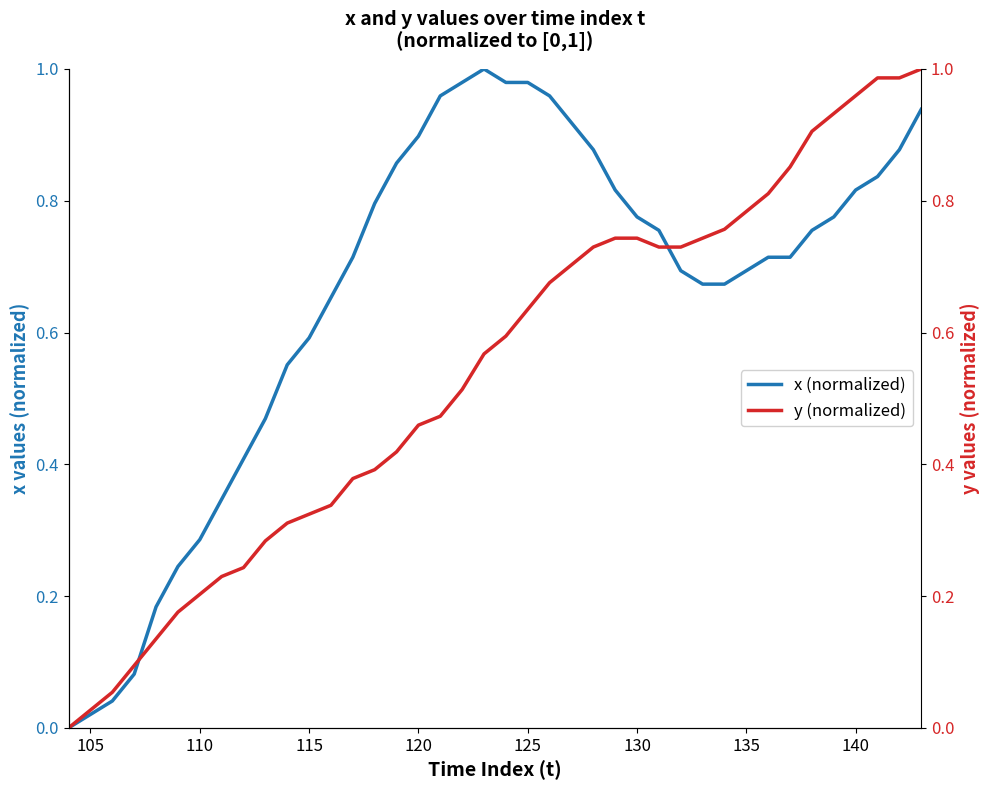

Which has a higher value, 130 or 135?

130